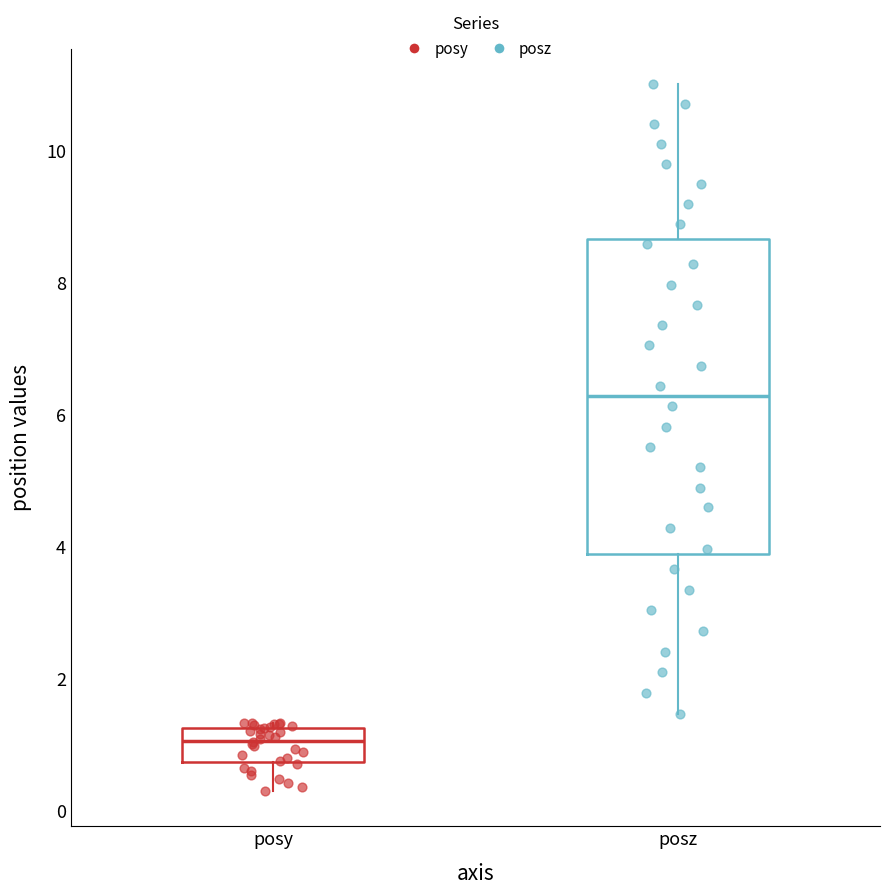

Reading left to right, read every box against the y-axis: the position of its median line, the range the box covers, and the ends of its whiskers. The values are not printed on the chart, so give them approximately, as read against the axis.

posy: median 1.0, box 0.8 to 1.2, whiskers 0.2 to 1.4
posz: median 6.2, box 3.8 to 8.6, whiskers 1.4 to 11.0